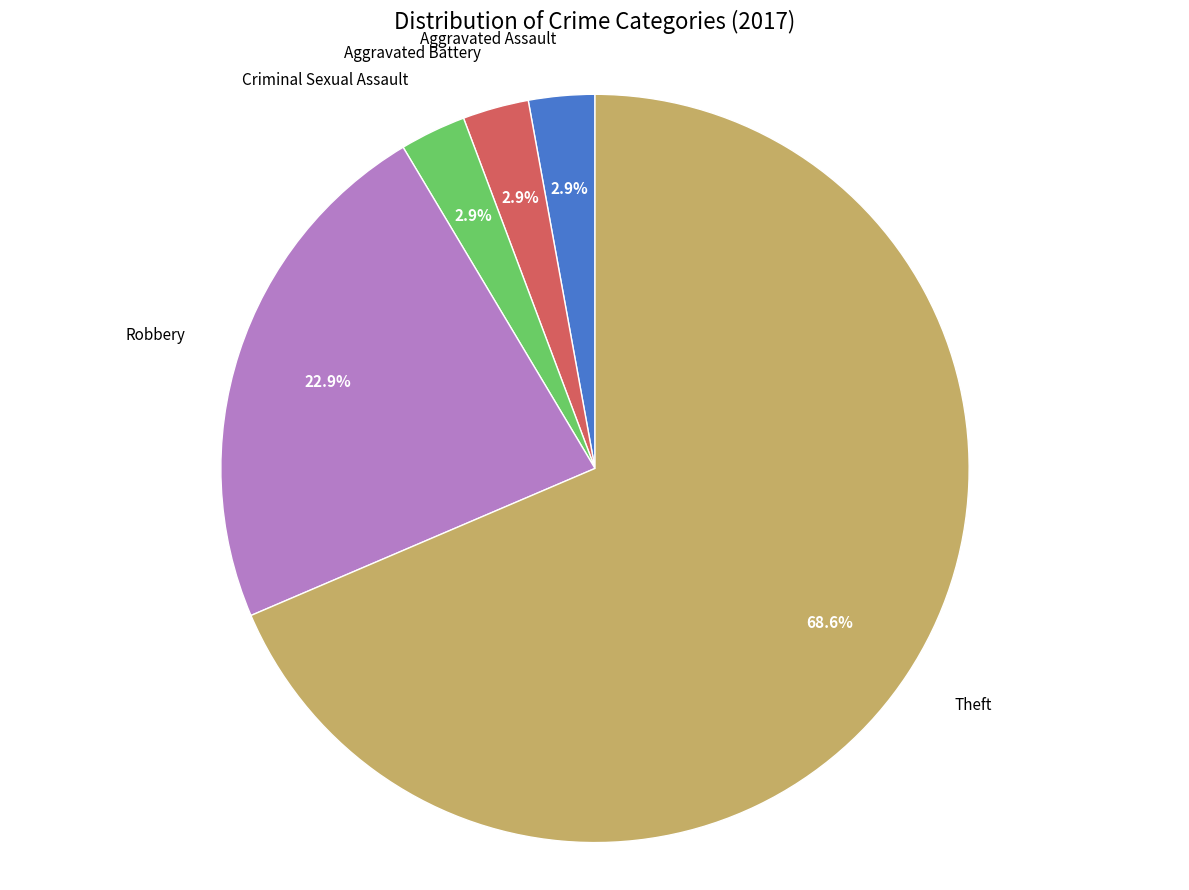

Count the number of slices in the pie.

5